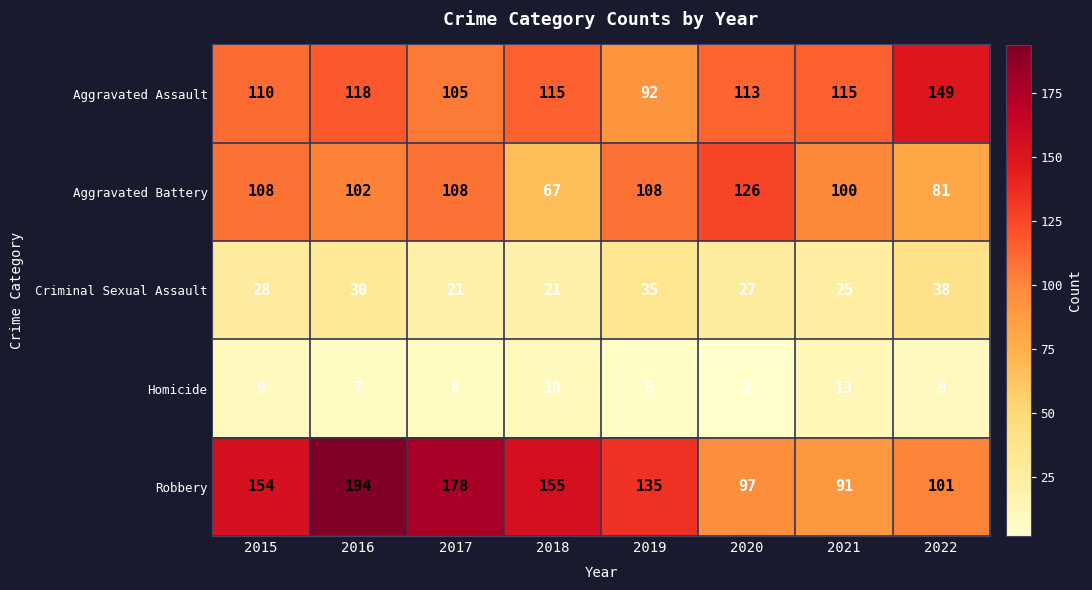

What is the difference between the second highest and minimum values in the Aggravated Battery series?

41